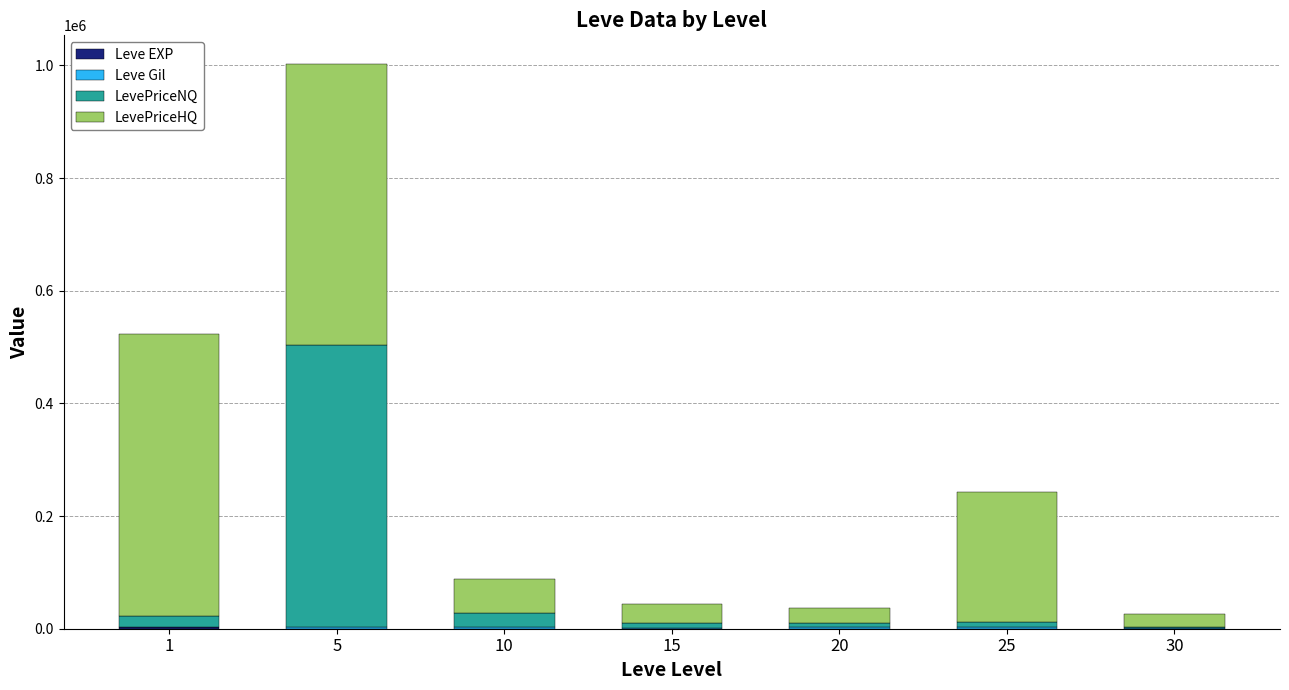

What is the total value across all series at 30?

26187